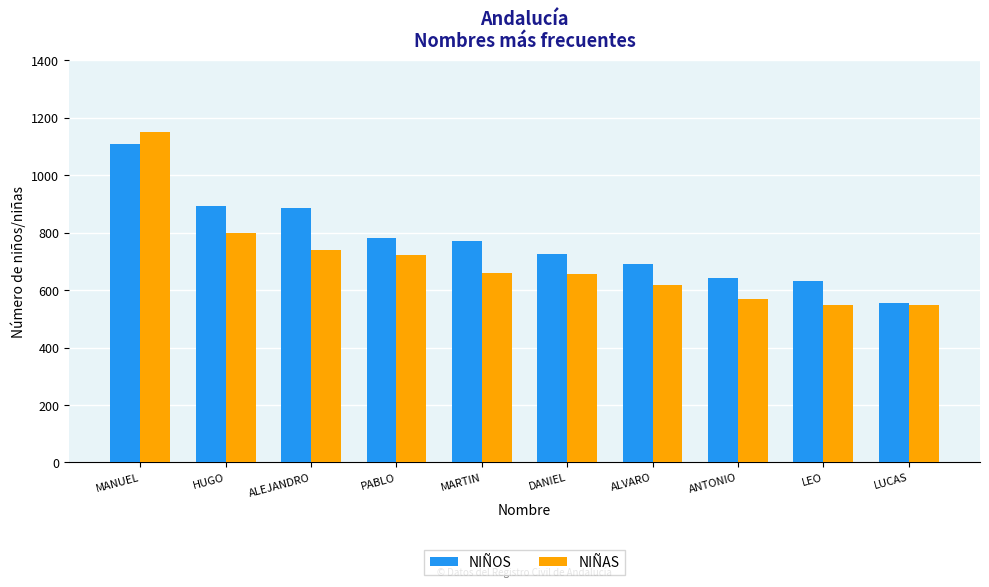

At HUGO, list the series in order from smallest to largest.

NIÑAS, NIÑOS